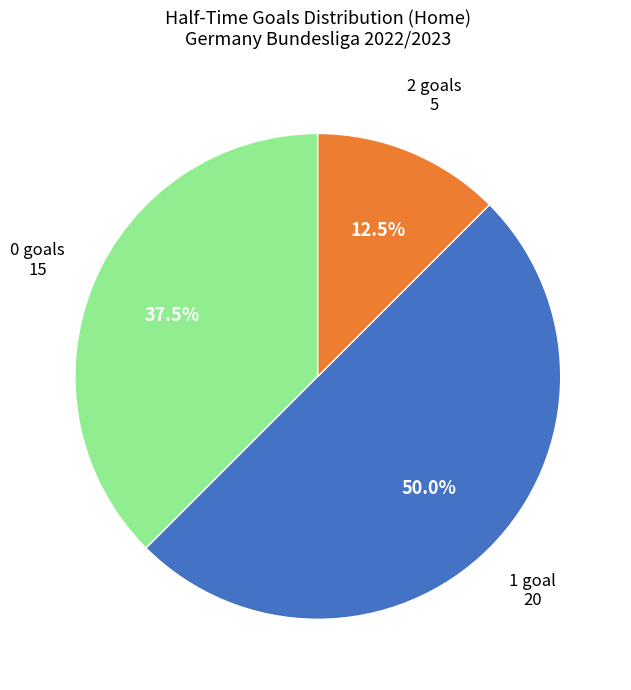

How many slices are in this pie chart?

3